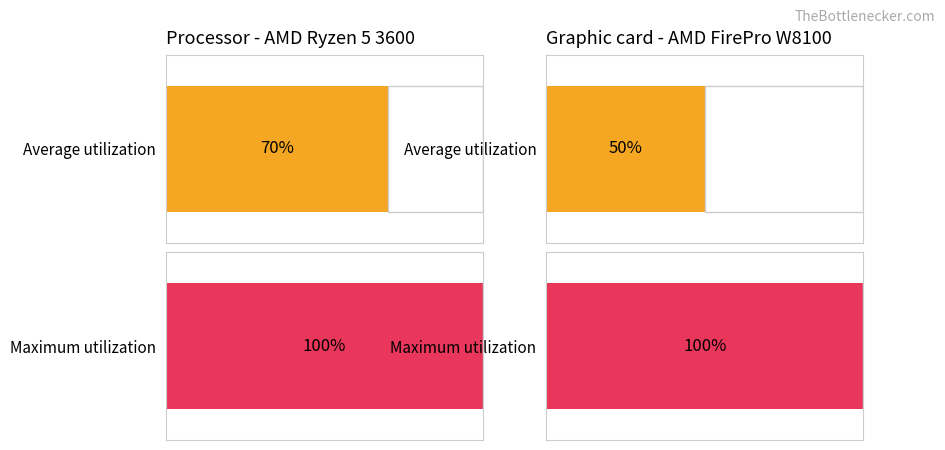

How many bars are there in each group?

4